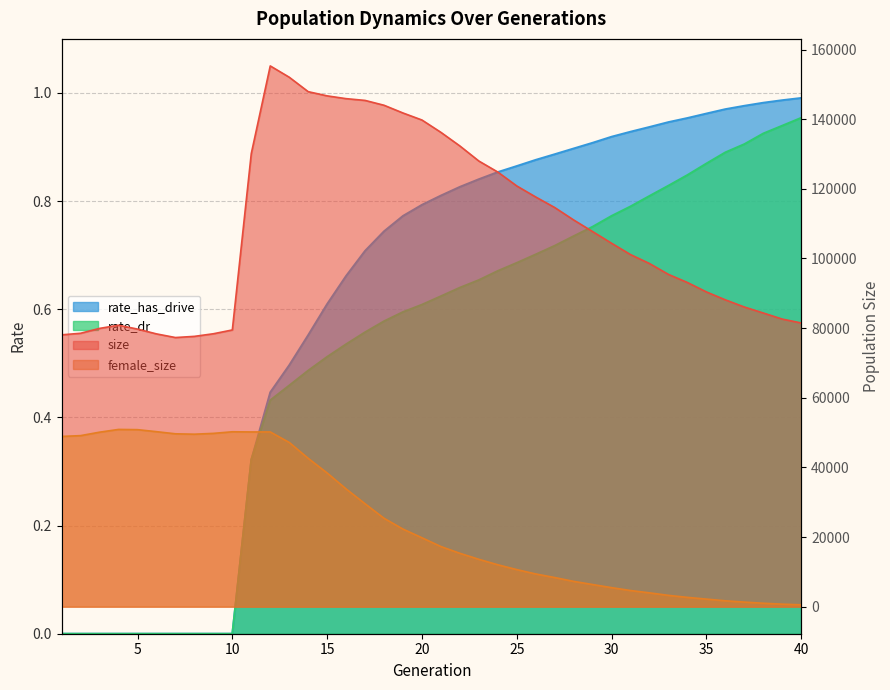

The value of rate_dr at 21 is 1.0. True or false?

False